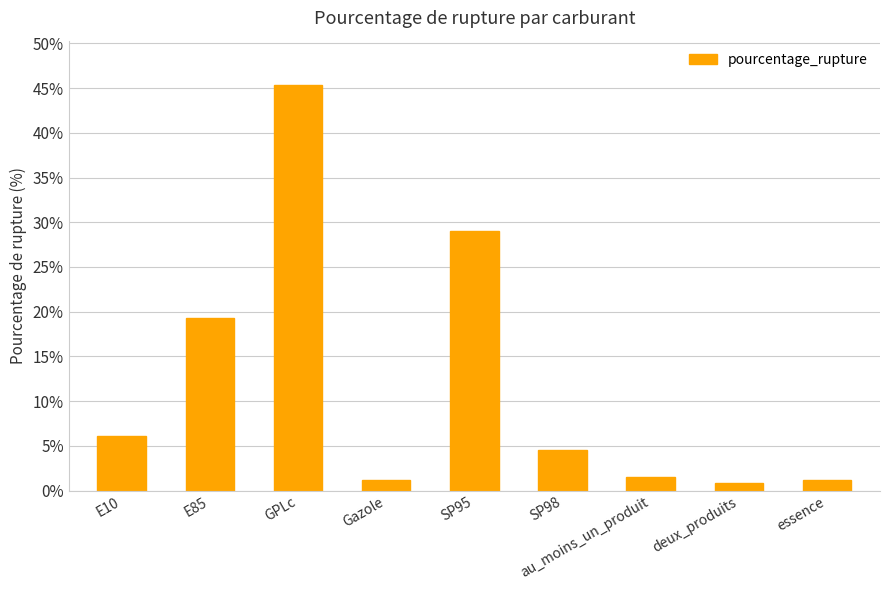

What is the label of the 1st bar from the left?

E10